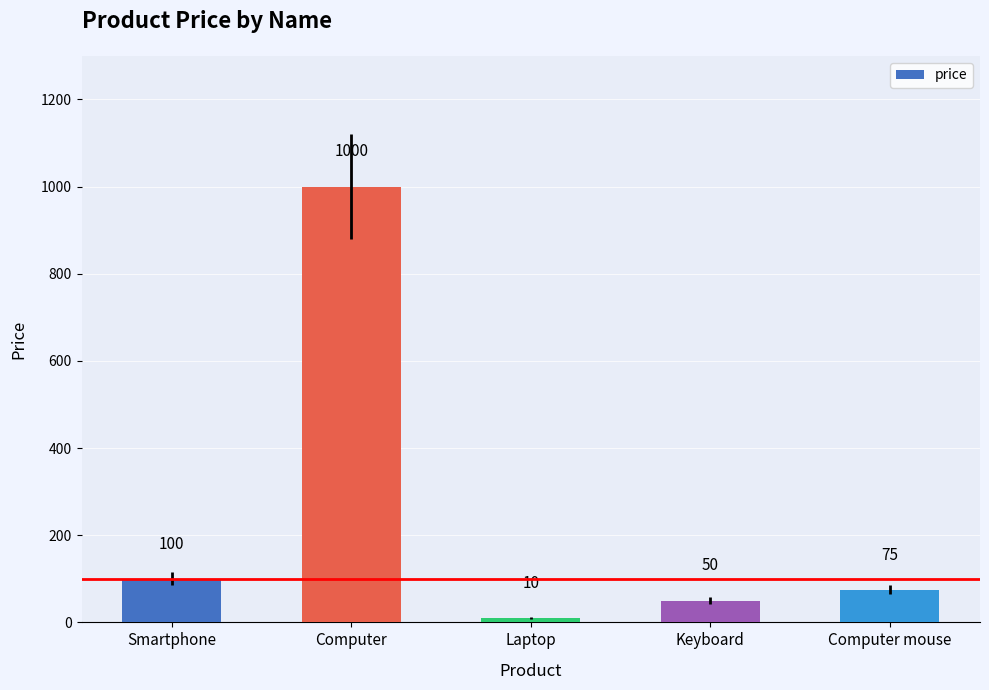

Which label corresponds to the smallest value in the chart?

Laptop